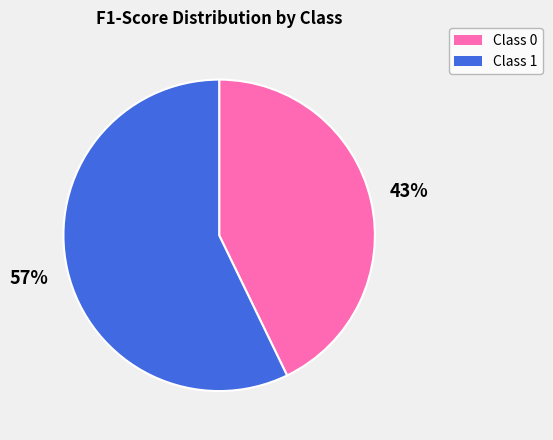

To the nearest percent, what is the average slice percentage?

50%